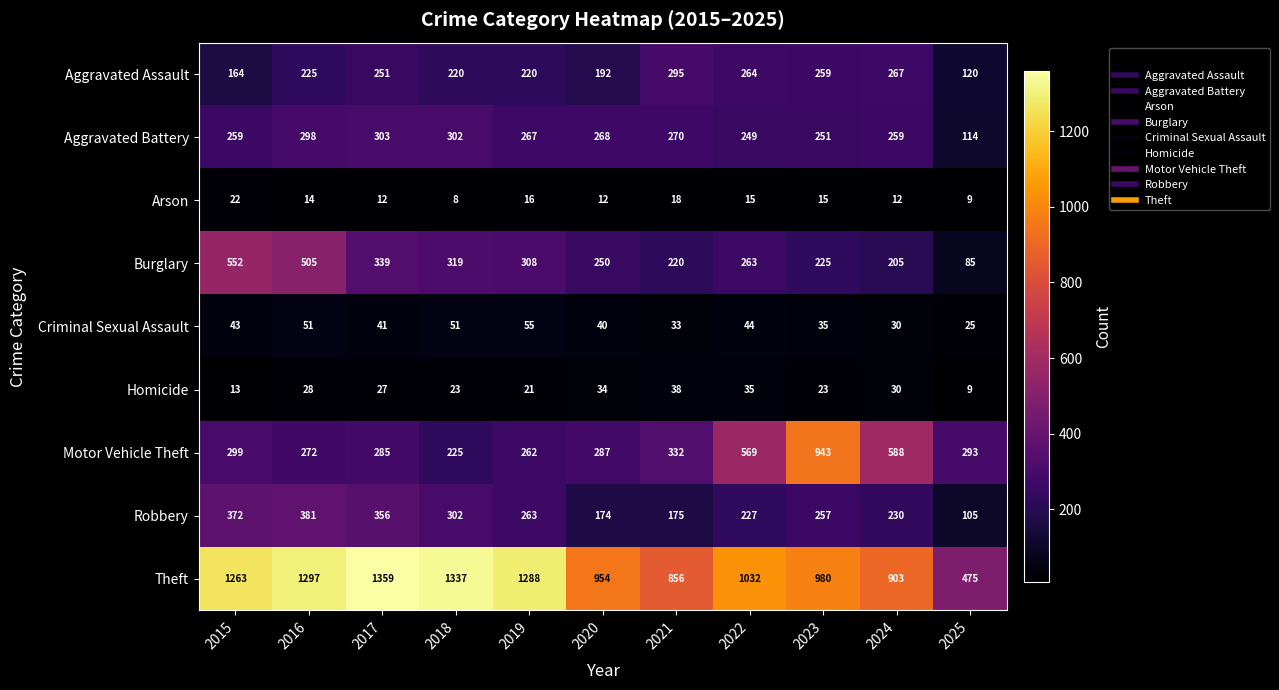

Which label corresponds to the smallest value in the chart?

2018